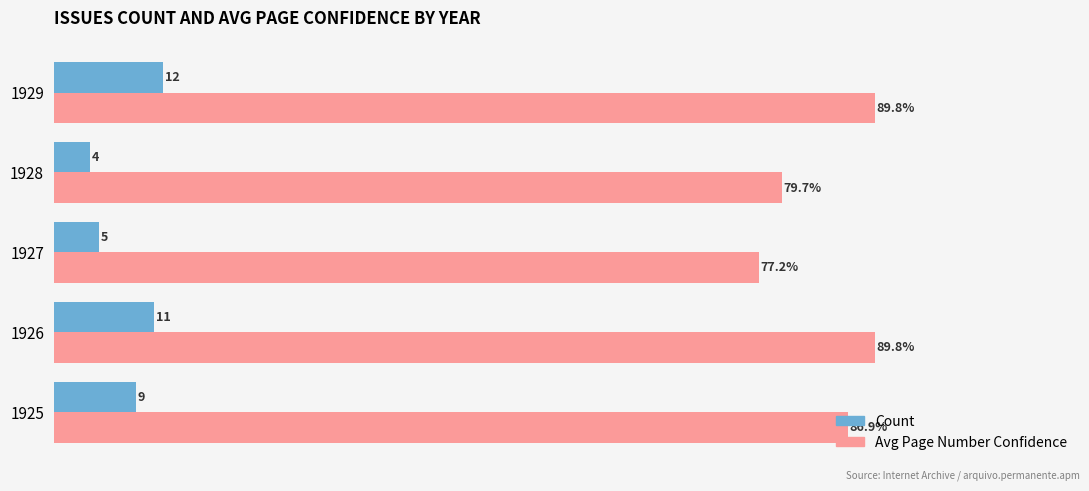

List the series in order of their overall mean, lowest first.

Count, Avg Page Number Confidence